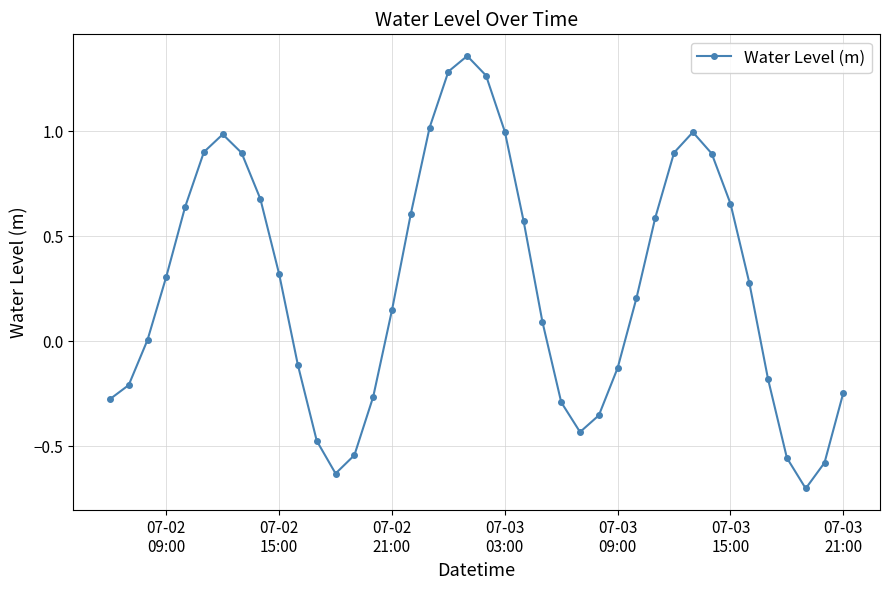

How many interior local valleys (lower than both neighbors) does the data have?

3